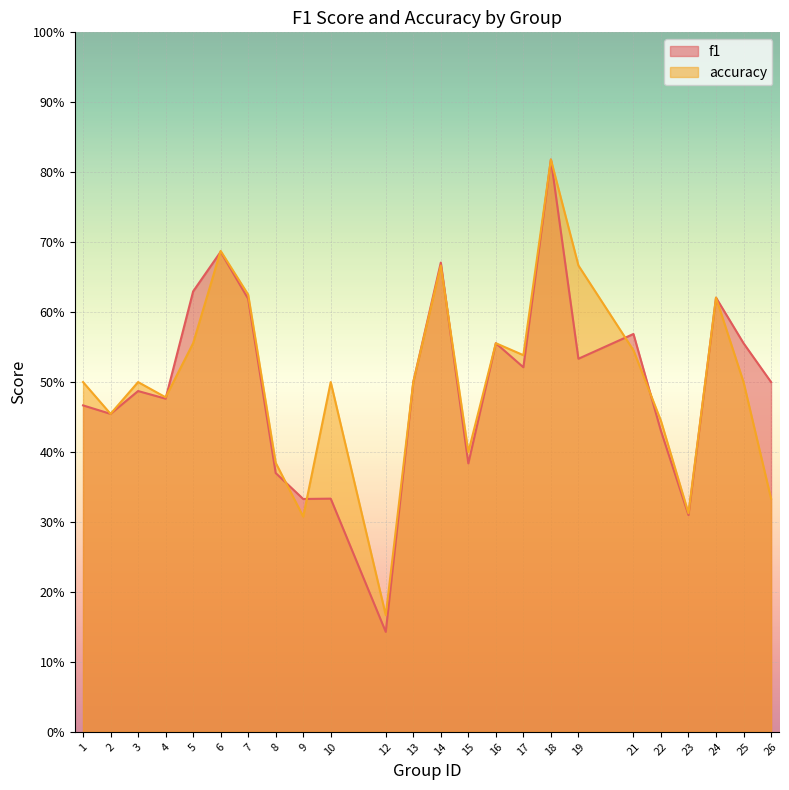

How many interior local peaks does the f1 series have?

8